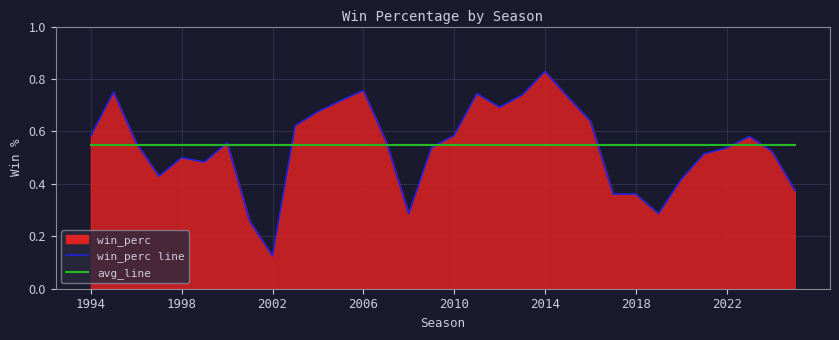

What is the smallest value displayed?

0.1